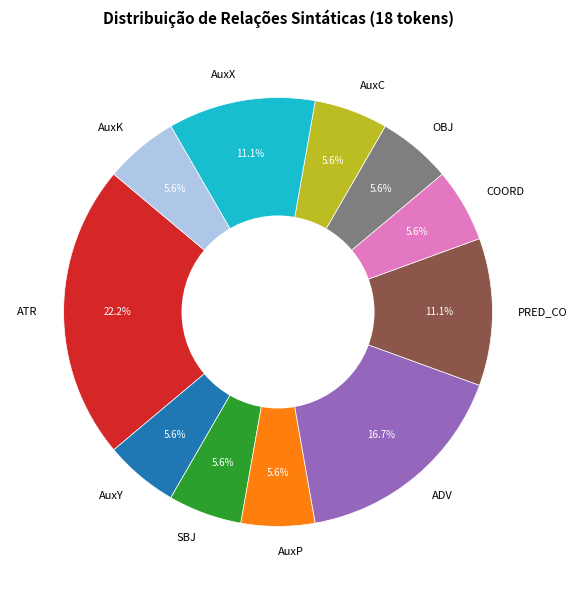

How much of the chart is everything except OBJ?

94.4%